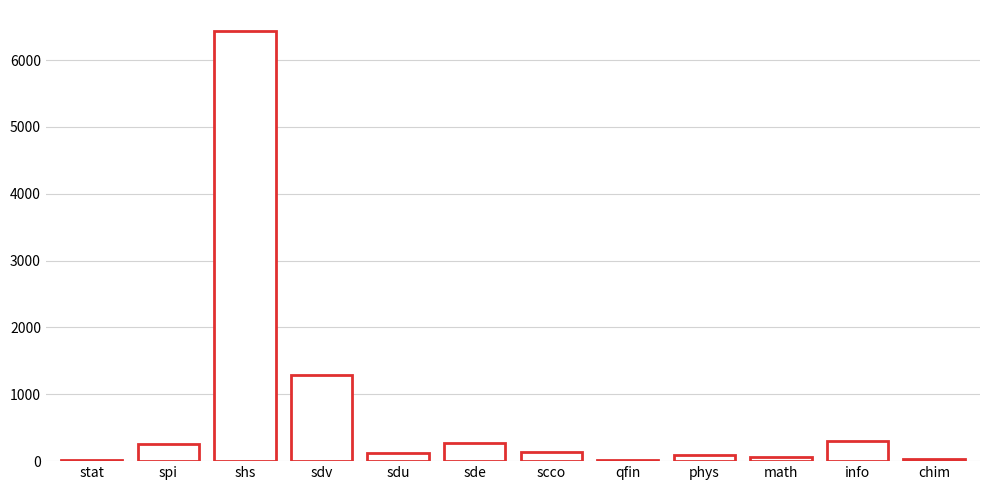

What is the greatest value displayed?

6427